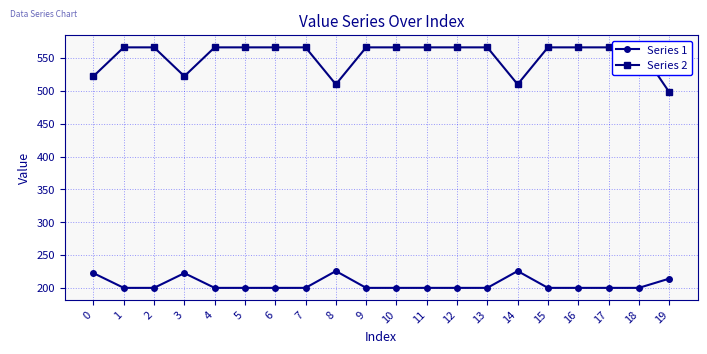

Reading left to right, what are all the values shown in this chart?

Series 1: 222.6	200.1	200.1	222.6	200.1	200.1	200.1	200.1	225.7	200.1	200.1	200.1	200.1	200.1	225.7	200.1	200.1	200.1	200.1	214.1
Series 2: 522.5	566.5	566.5	522.5	566.5	566.5	566.5	566.5	510.2	566.5	566.5	566.5	566.5	566.5	510.2	566.5	566.5	566.5	566.5	498.6